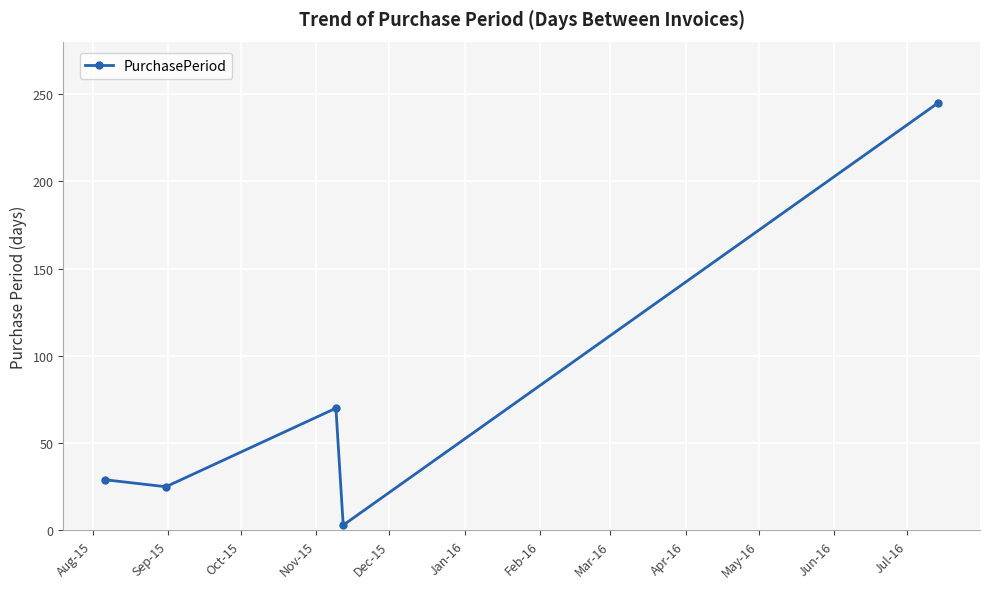

How many interior local peaks (higher than both neighbors) does the data have?

1